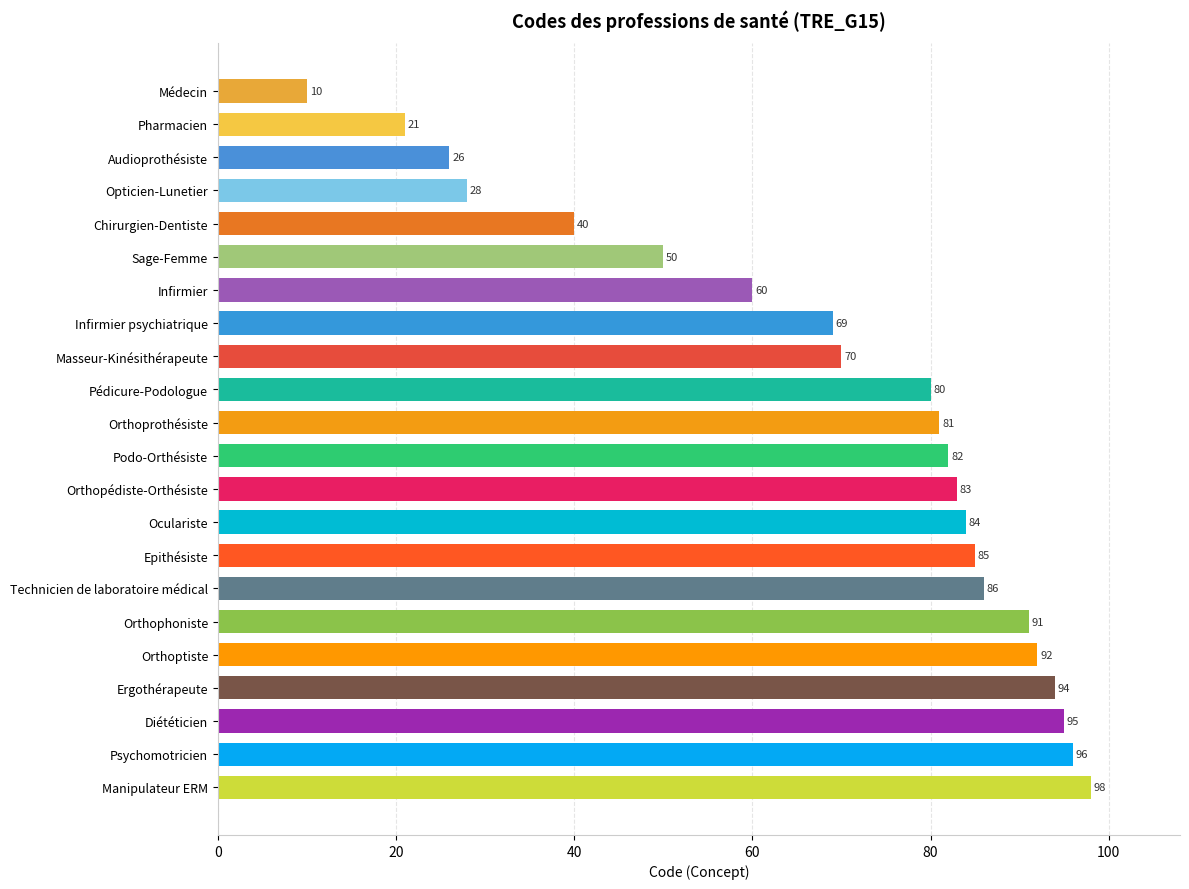

Is it true that the value at Orthophoniste is 124?

False